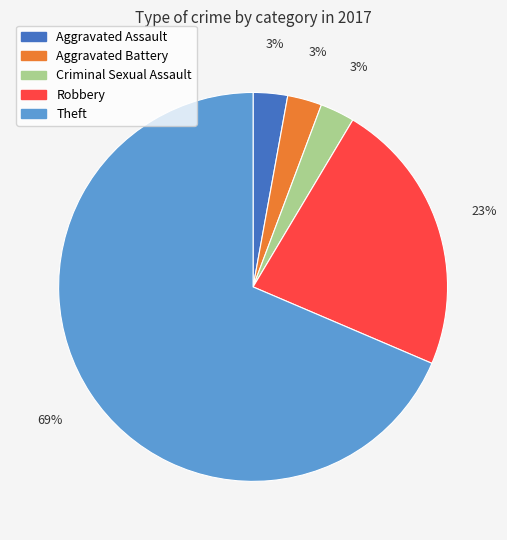

The Aggravated Assault slice represents 11% of the pie. True or false?

False